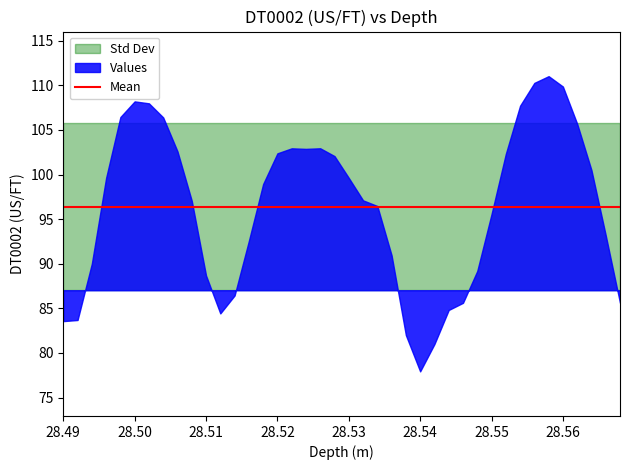

The chart shows a value of 84.4 at 11. True or false?

True